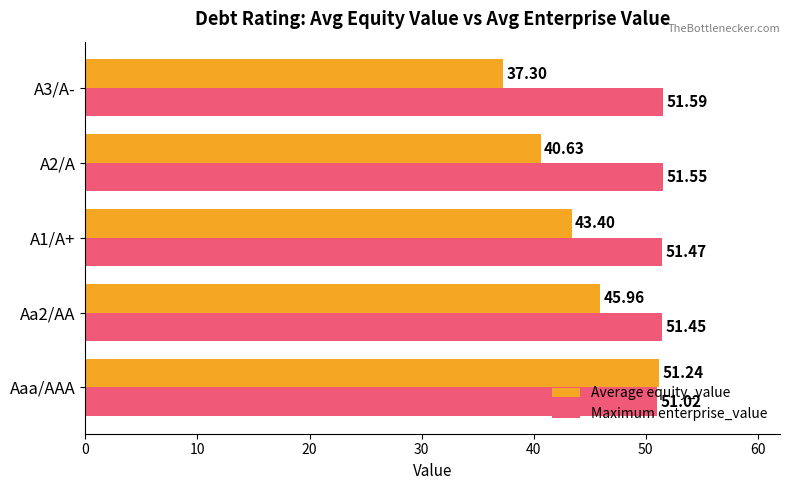

List the labels in order of Maximum enterprise_value value, smallest first.

Aaa/AAA, Aa2/AA, A1/A+, A2/A, A3/A-